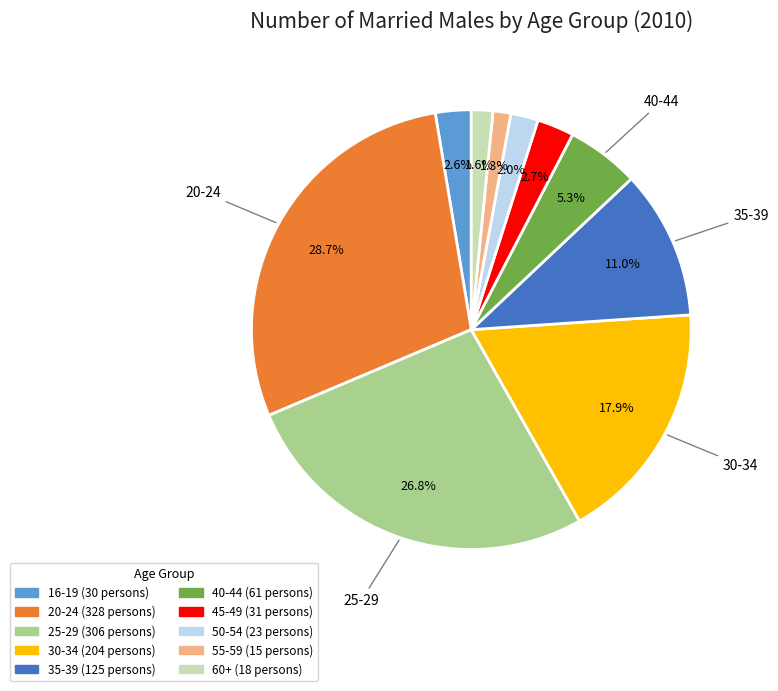

Is there a majority slice in this chart?

No